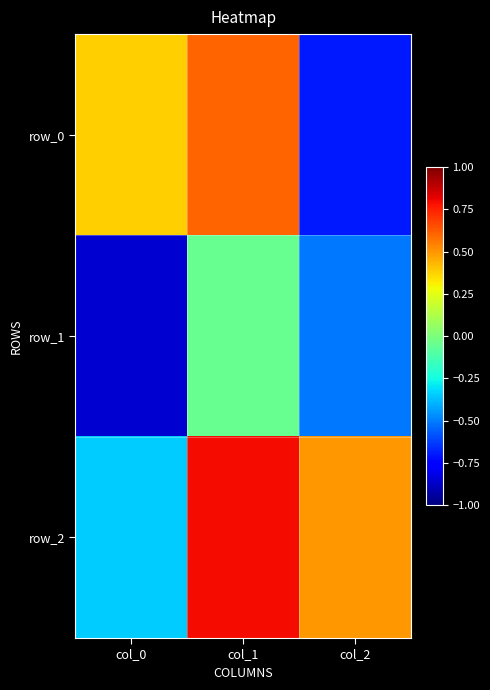

The row_2 series shows 0.8 at col_1. True or false?

True